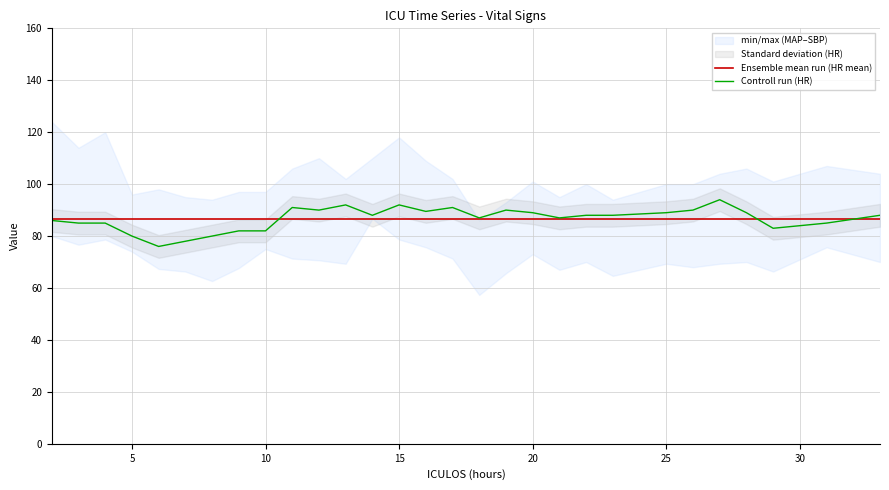

True or false: Ensemble mean run (HR mean) has a value of 86.7 at 20.

True